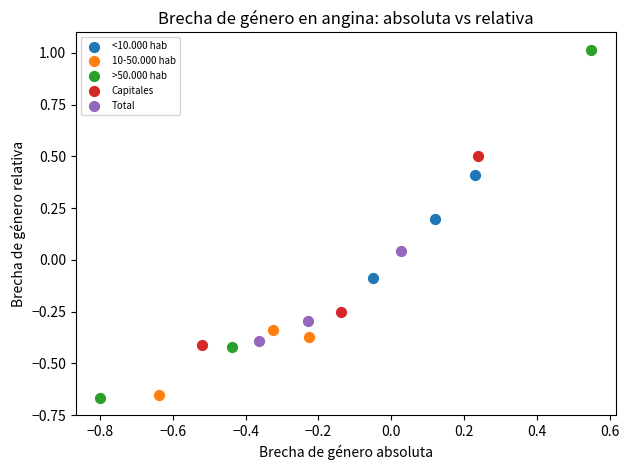

Which series reaches the maximum Y coordinate?

>50.000 hab